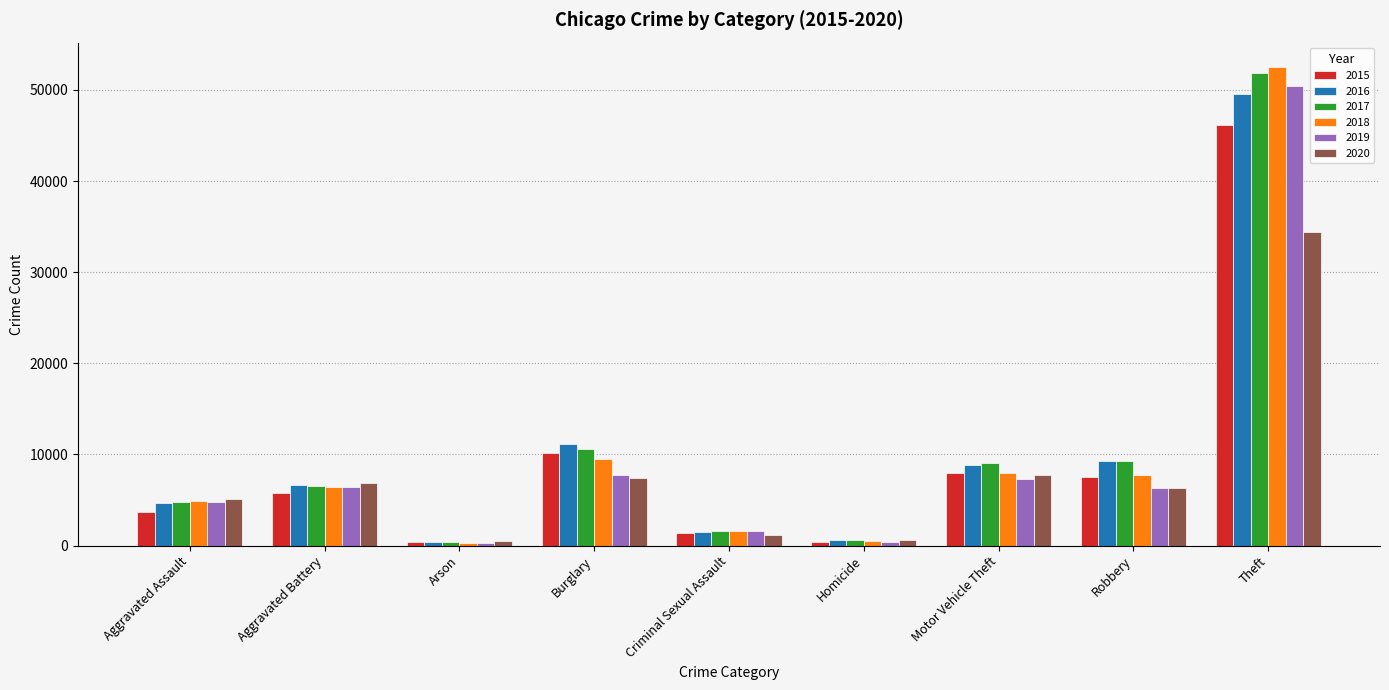

Count the number of data series in this chart.

6